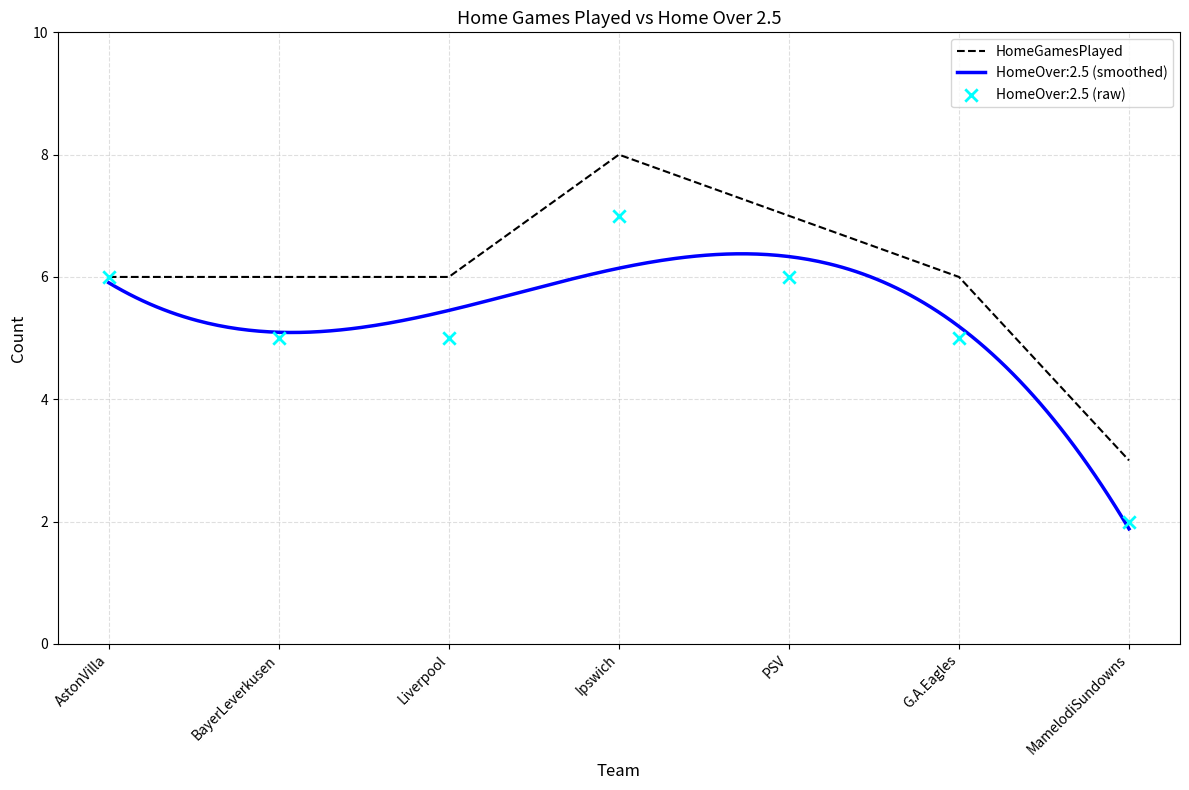

What is the ratio of the value at Ipswich to the value at AstonVilla?

1.3